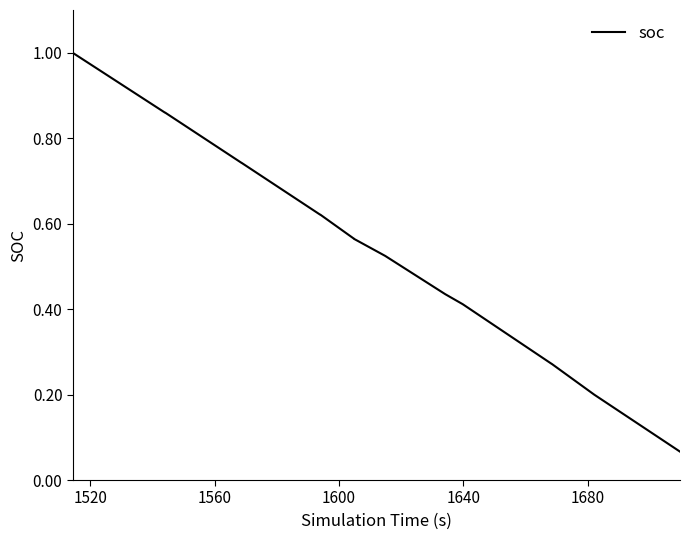

Reading left to right, what are all the values shown in this chart?

1.0	0.9	0.9	0.7	0.7	0.6	0.6	0.6	0.6	0.6	0.6	0.6	0.6	0.5	0.5	0.5	0.5	0.5	0.5	0.5	0.5	0.4	0.4	0.4	0.4	0.4	0.3	0.3	0.2	0.1	0.1